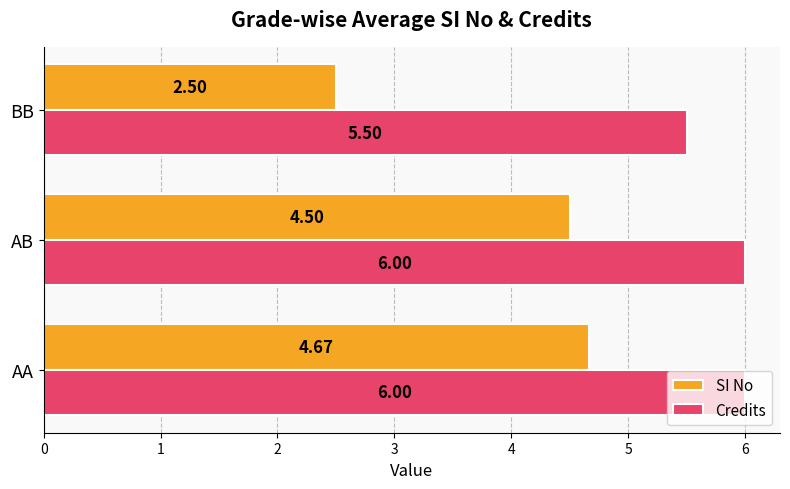

What are all the series names shown in the legend?

SI No, Credits